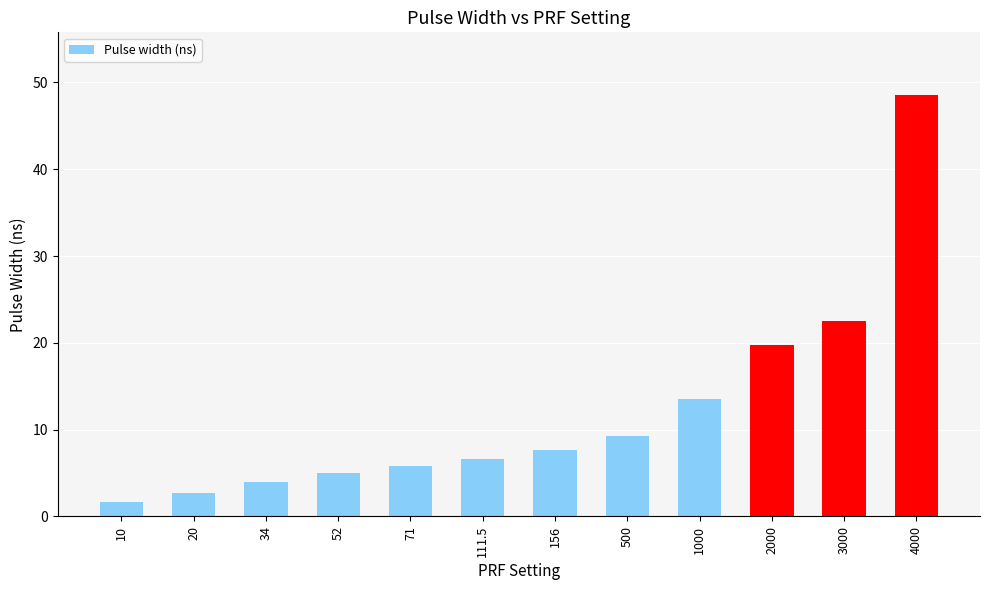

What is the sum of the values at 2000 and 10?

21.4